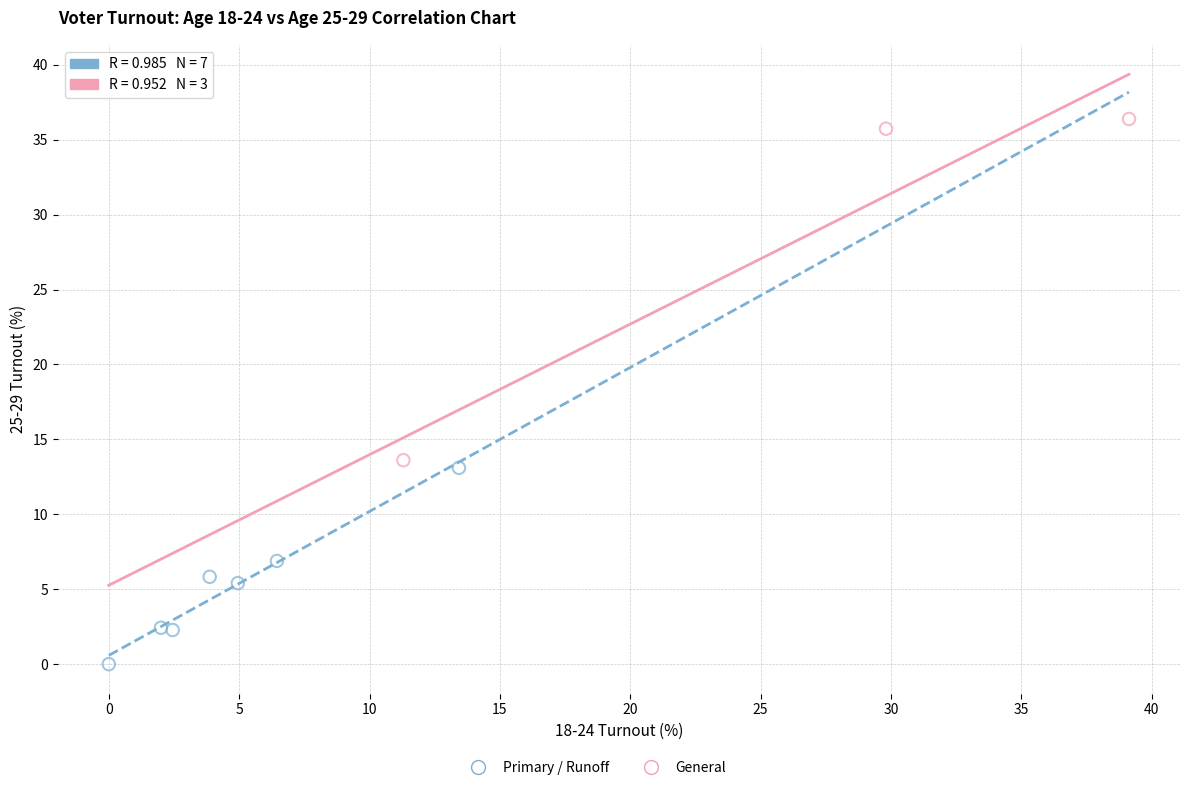

Which series contains the lowest Y value?

Primary / Runoff